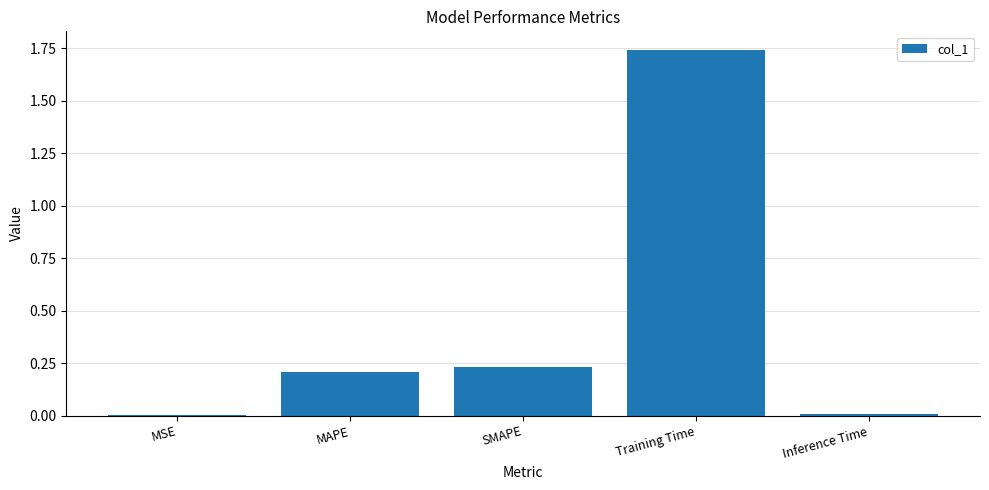

What is the sum of all values?

2.2